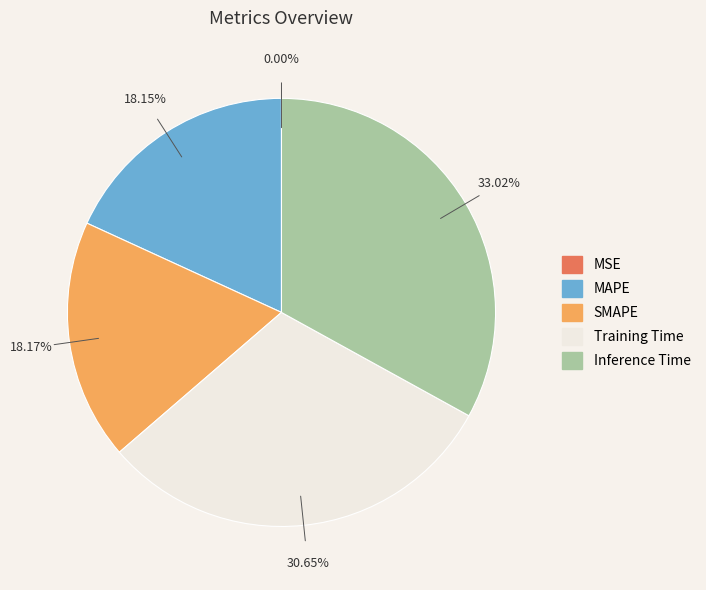

Rank the categories by value from lowest to highest.

MSE, MAPE, SMAPE, Training Time, Inference Time